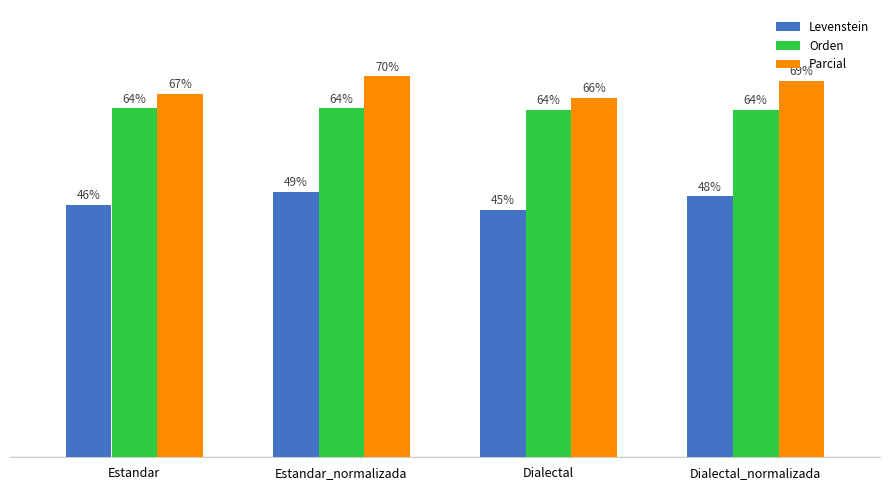

At which label does Levenstein reach its minimum?

Dialectal